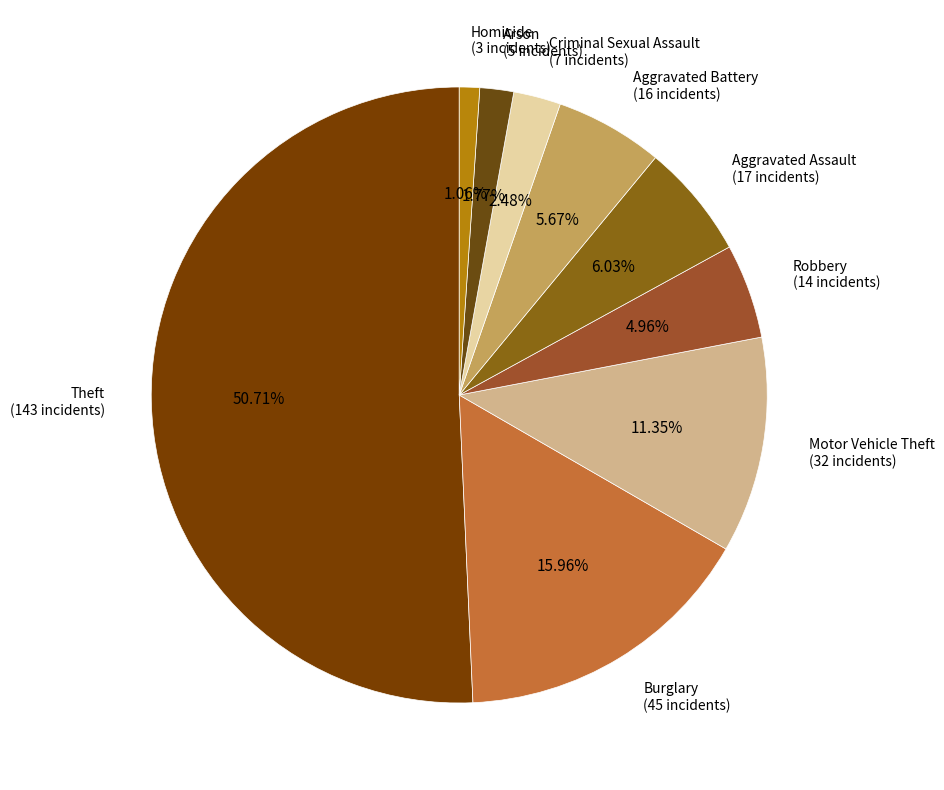

To the nearest percent, what is the average slice percentage?

11%